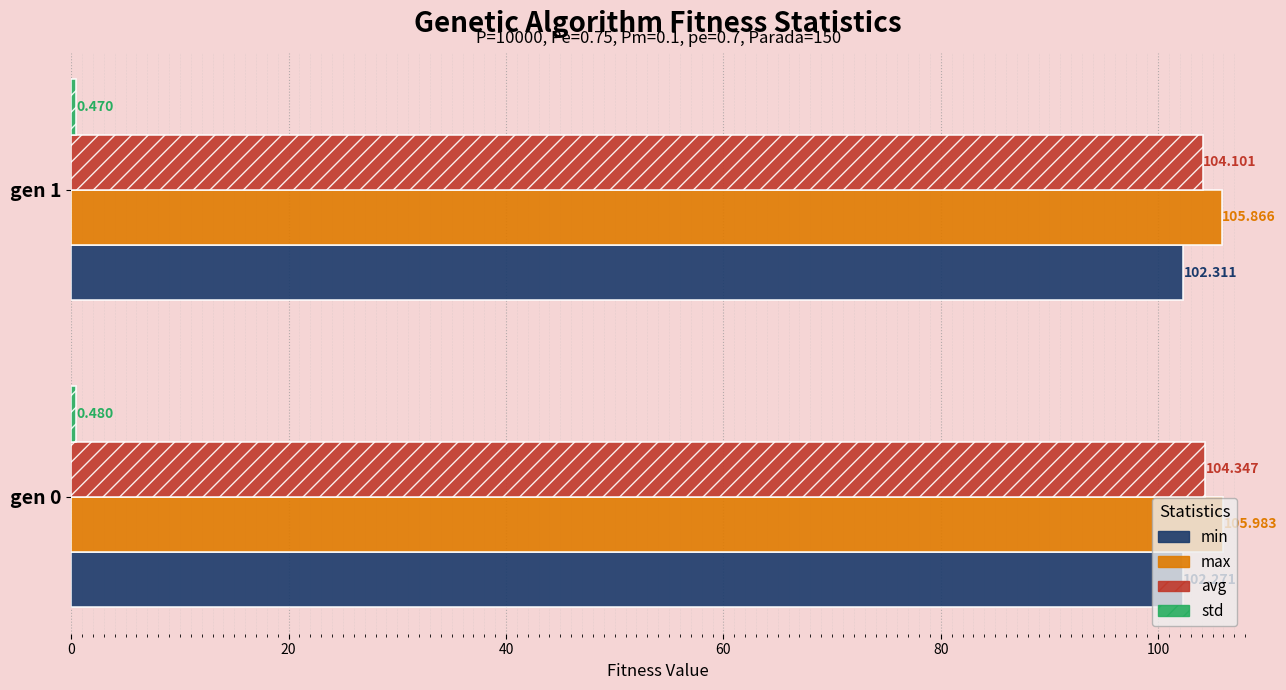

How many data points does each series have?

2